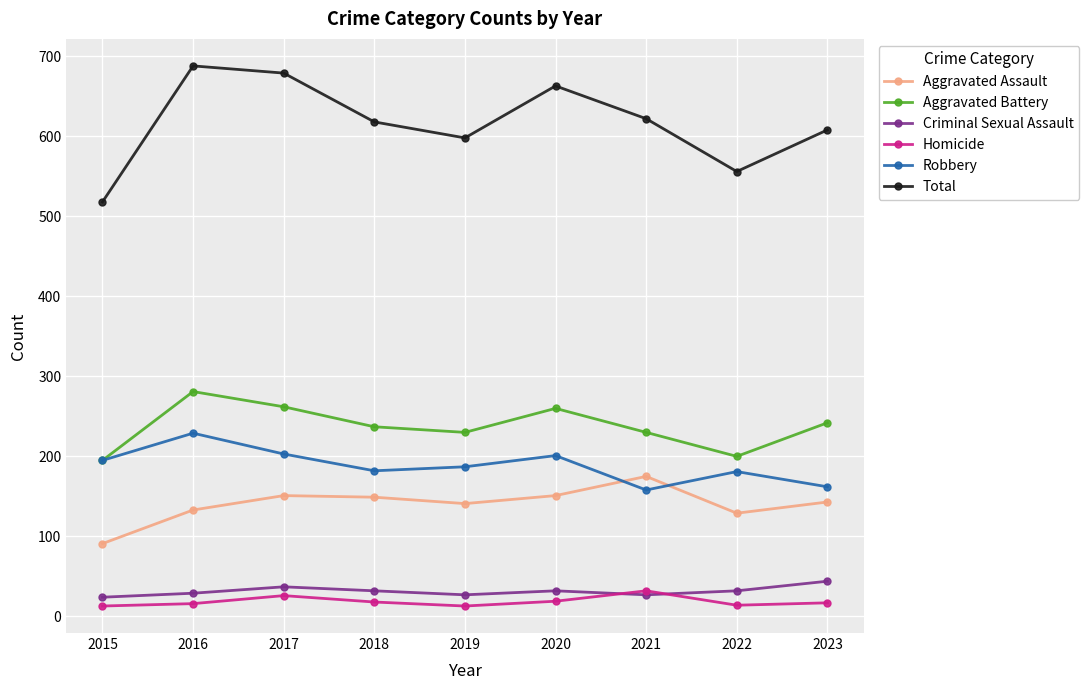

True or false: Robbery has more than 1 interior local peaks.

True